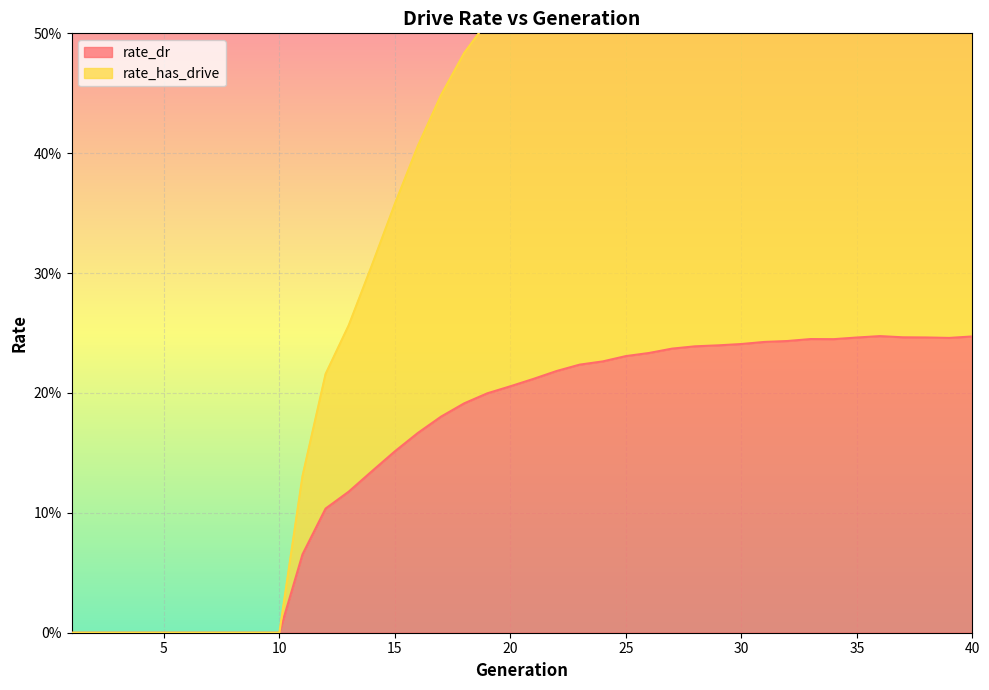

At how many categories does at least one series exceed 0?

30